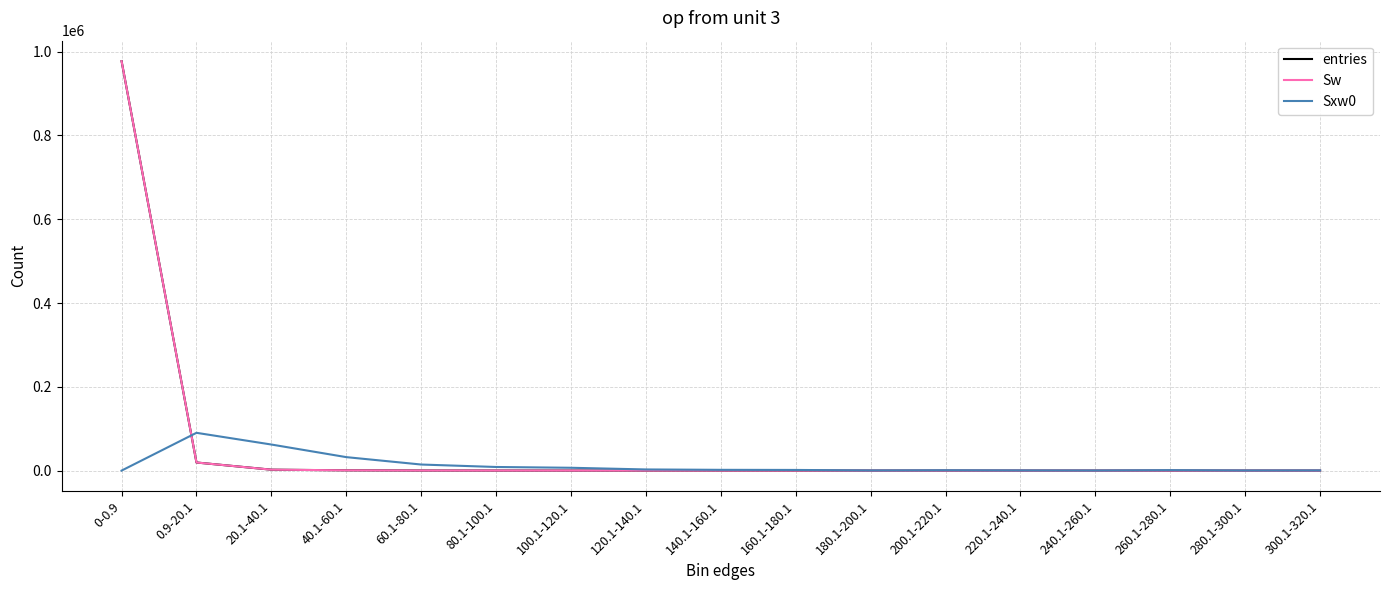

Does the chart display data point markers on the line(s)?

No